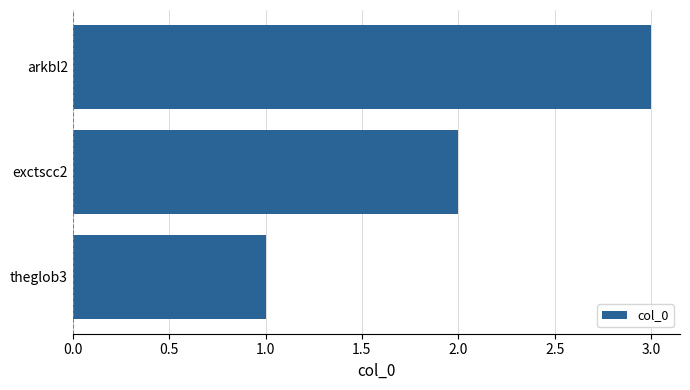

What is the sum of all values?

6